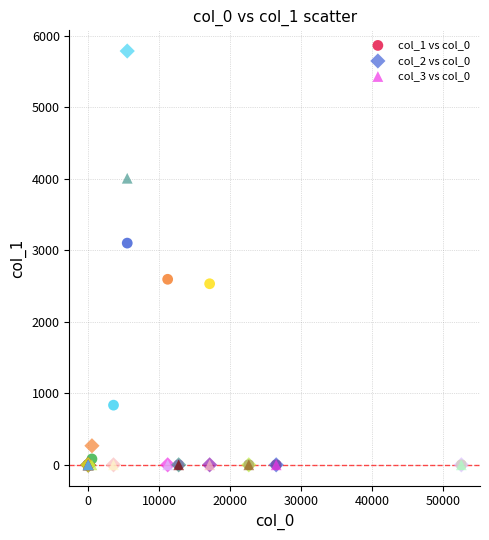

Across all series, what Y value is closest to 2894?

3102.1